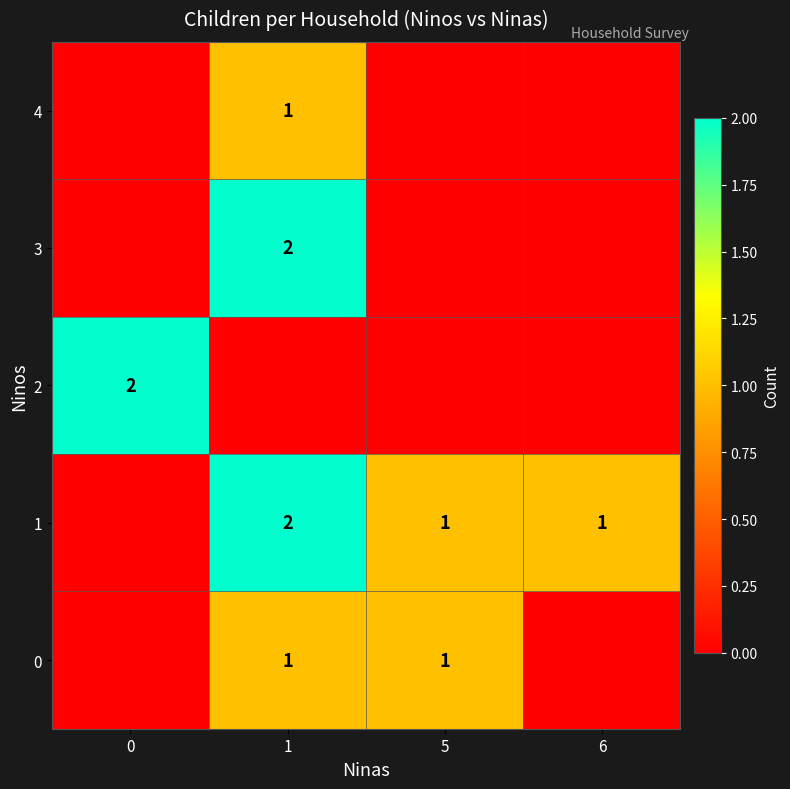

Is it true that 2 equals 1 at 0?

False